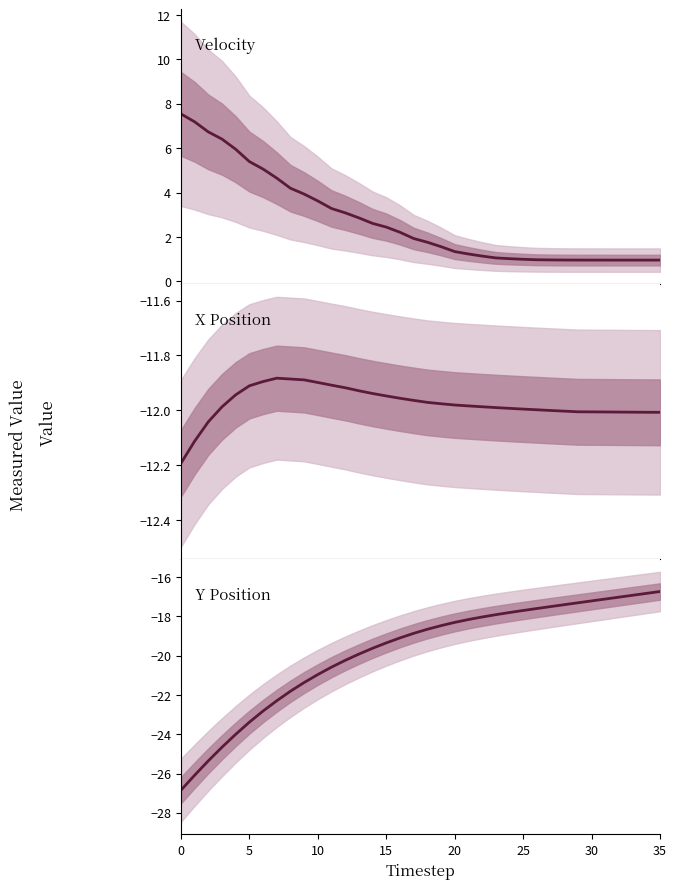

At which category is the sum across all series the highest?

35